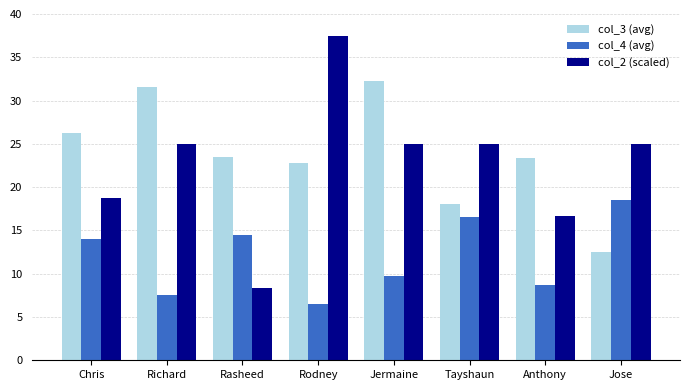

How many values in the col_3 (avg) series exceed 23?

5